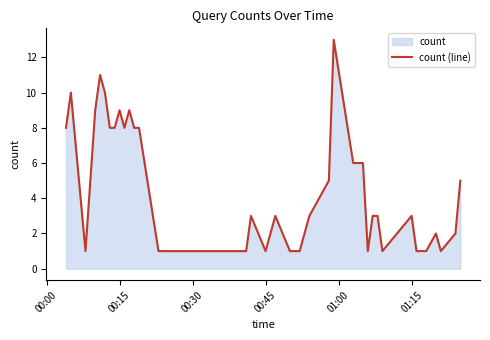

The value at 00:15 is 16. True or false?

False